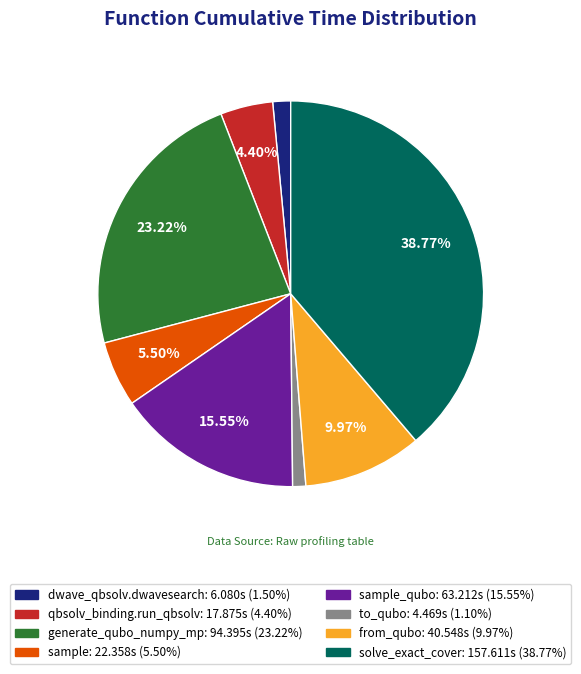

Is there a majority slice in this chart?

No